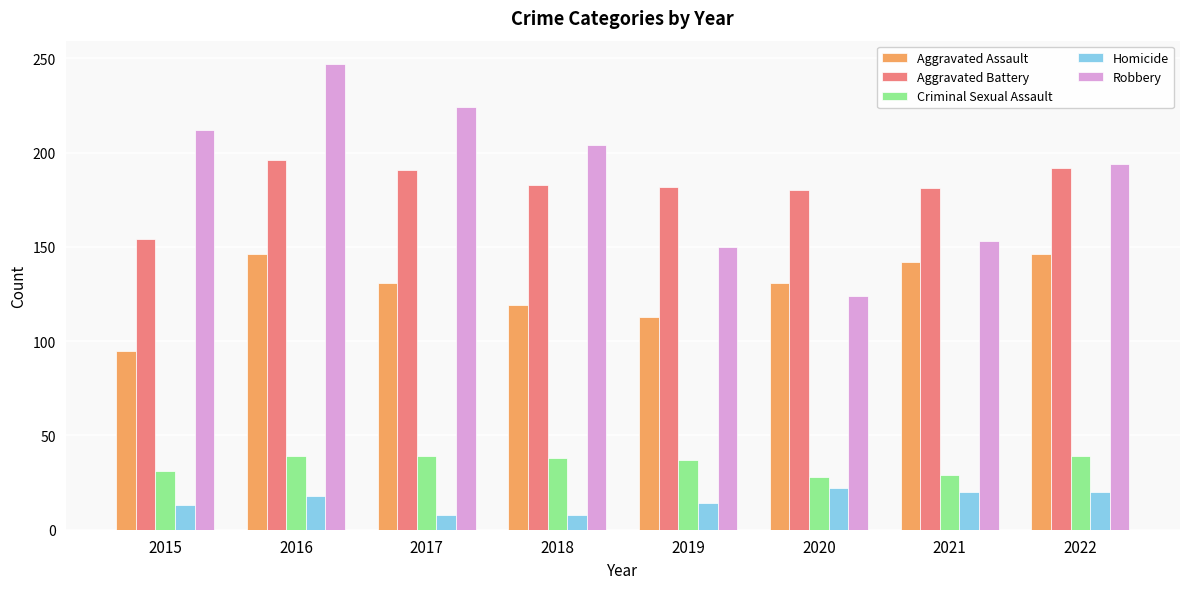

What is the average value of the Homicide series?

15